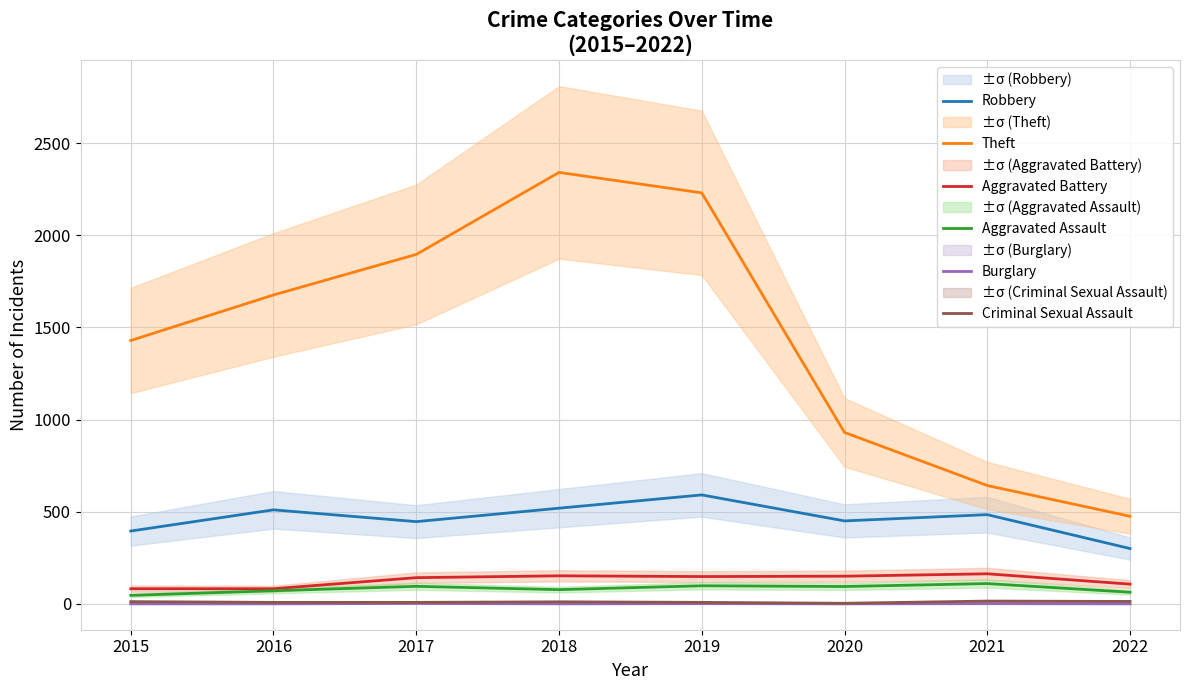

Which series has the largest range (max minus min)?

Theft